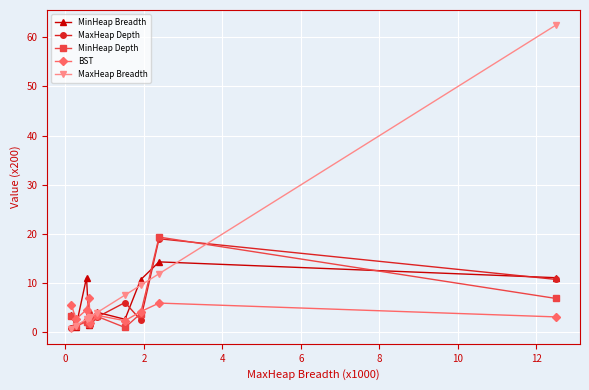

How many categories are shown in the chart?

10